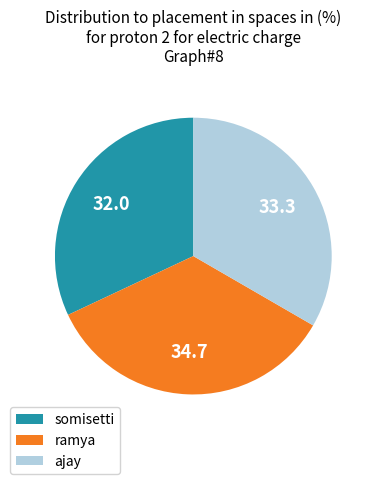

How many segments does this pie chart have?

3